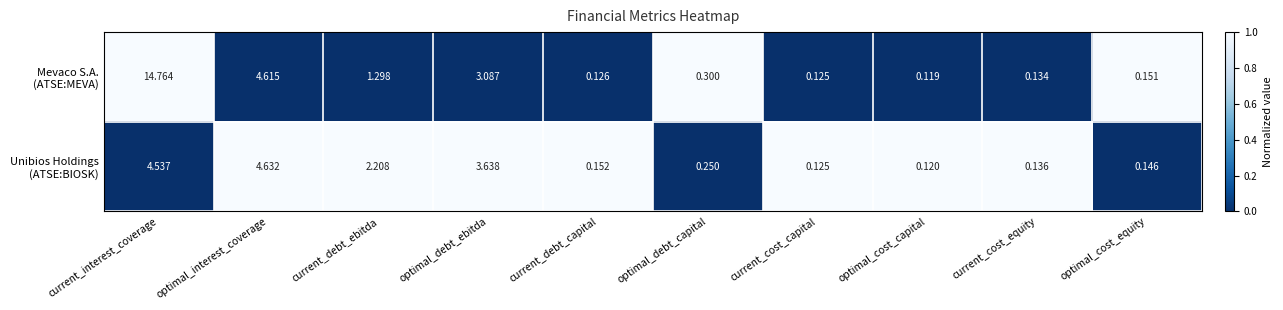

At which category is the sum across all series the highest?

current_interest_coverage